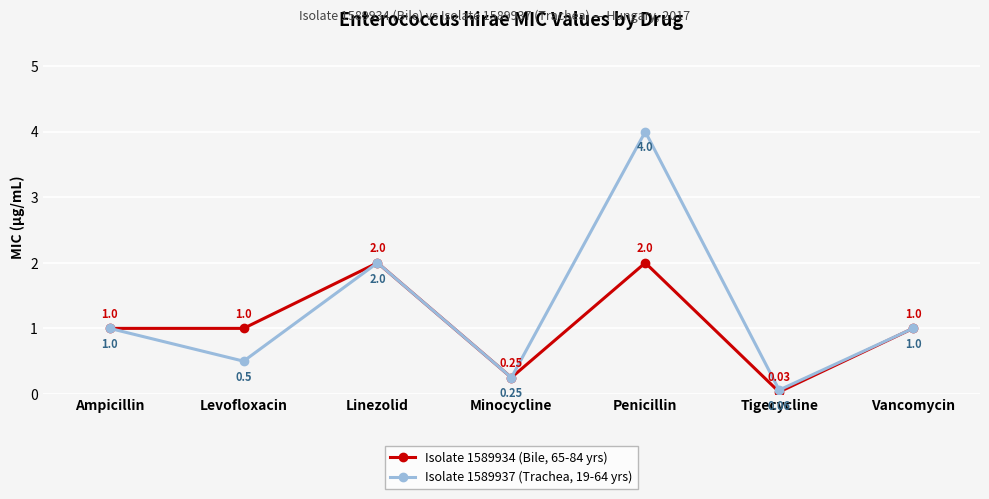

What position from the left is Tigecycline?

6